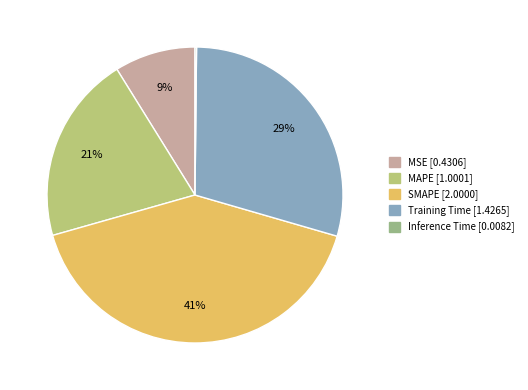

To the nearest percent, what is the difference between the MAPE and Inference Time slice percentages?

20%